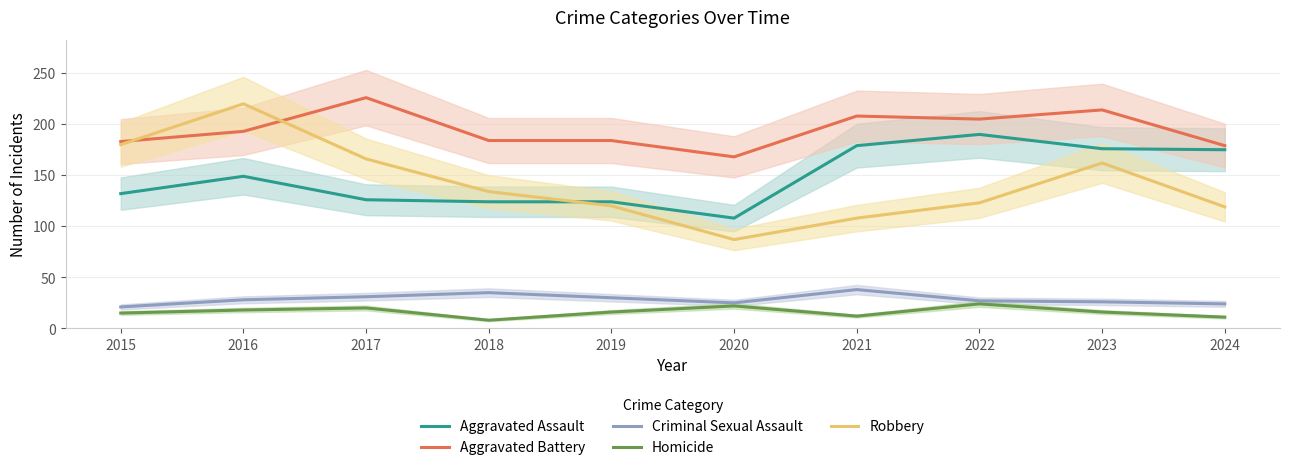

True or false: Aggravated Assault and Aggravated Battery cross at least once.

False